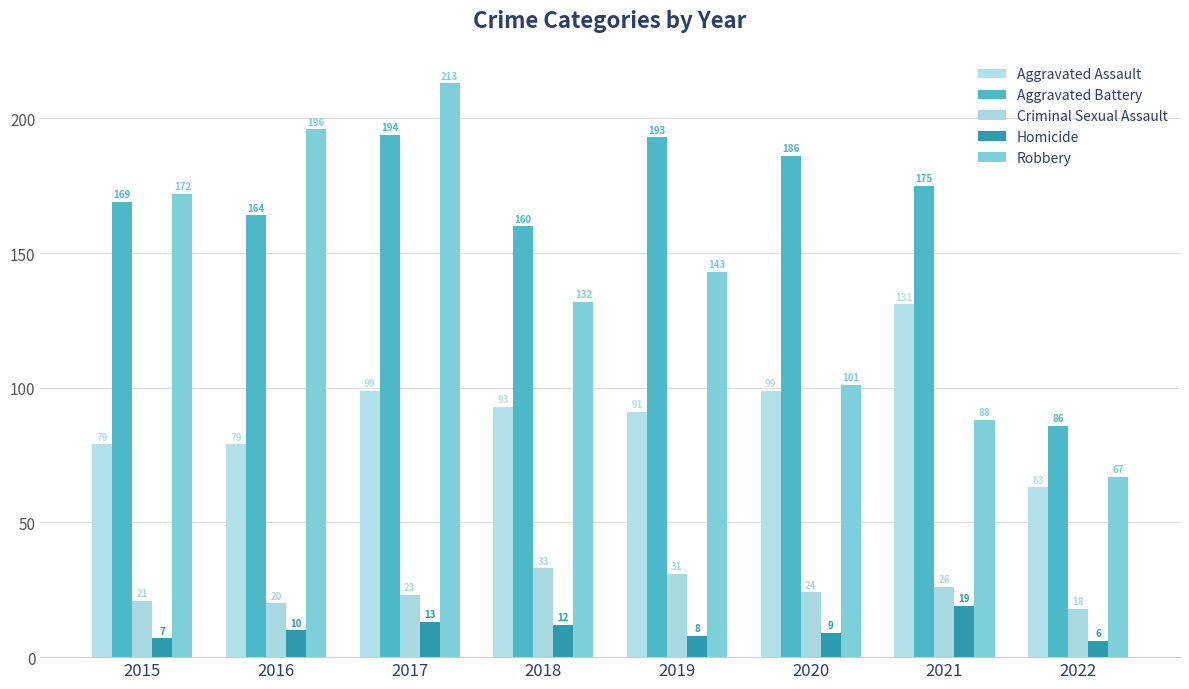

What are all the series names shown in the legend?

Aggravated Assault, Aggravated Battery, Criminal Sexual Assault, Homicide, Robbery